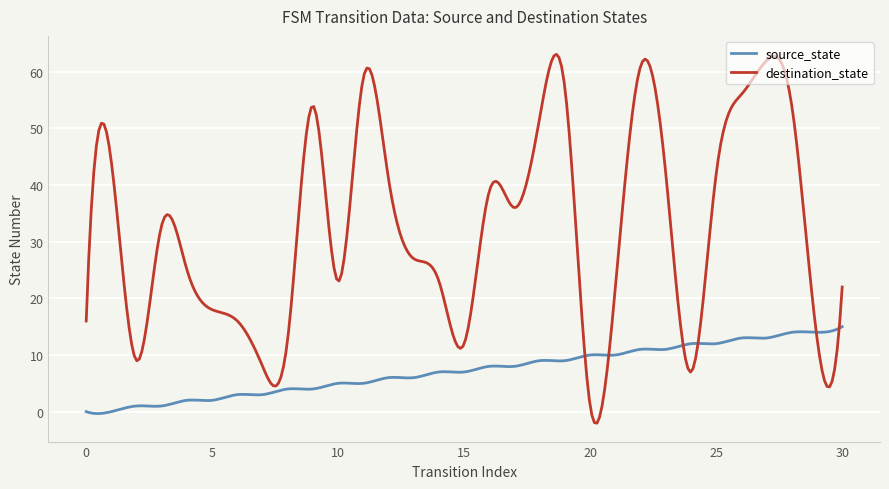

Which series ends up on top after the final intersection of source_state and destination_state?

destination_state